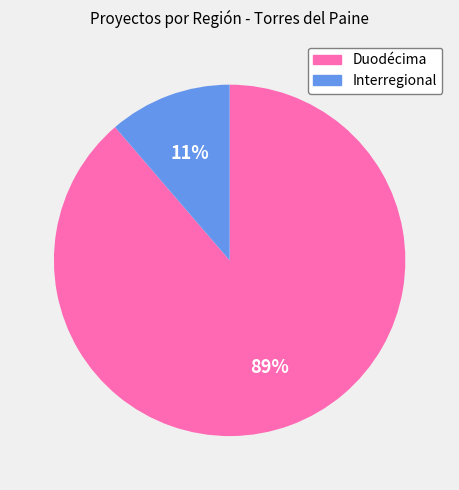

Which slice is the largest?

Duodécima